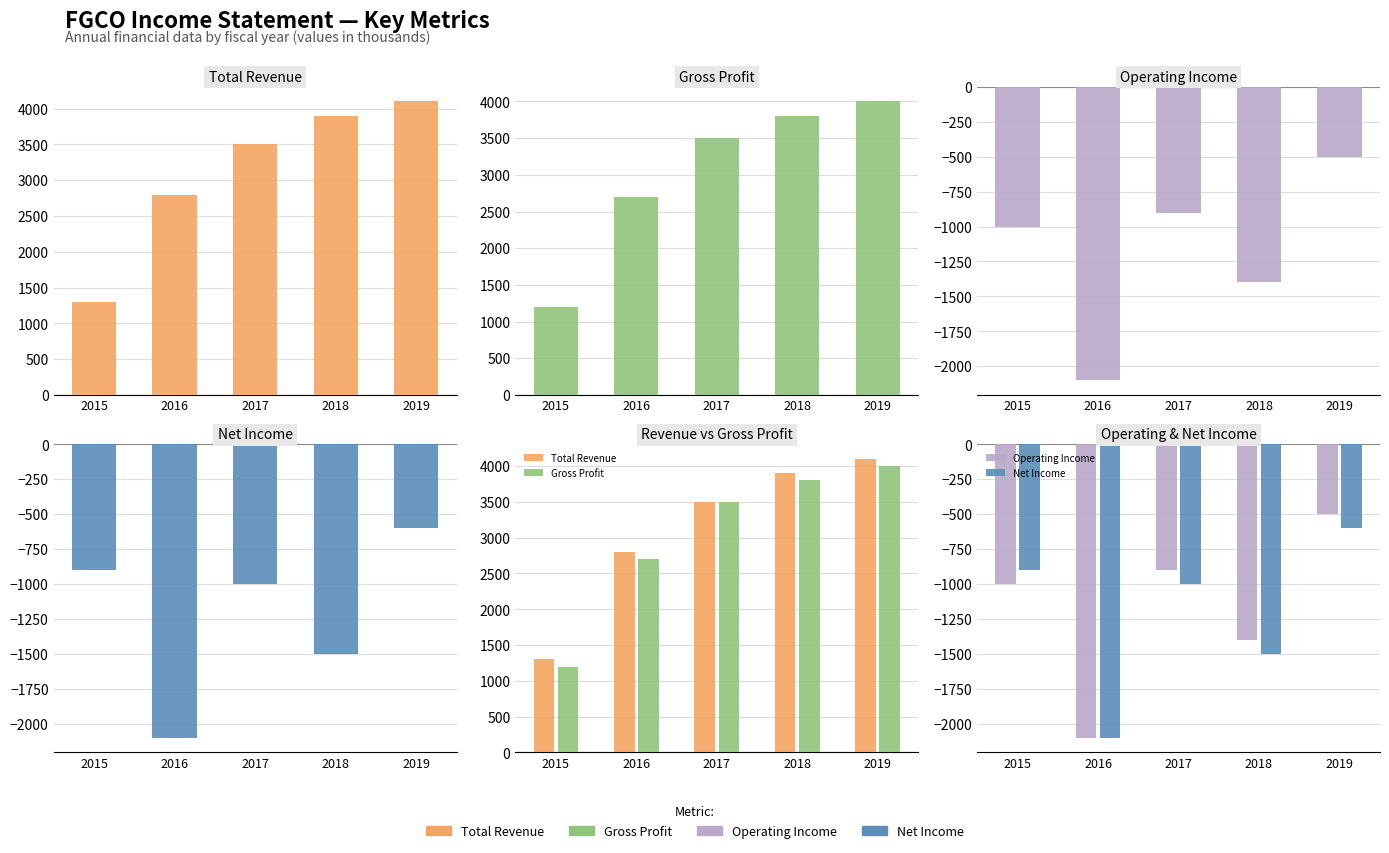

Reading right to left, list all the values displayed in this chart.

Total Revenue: 2019=4100	2018=3900	2017=3500	2016=2800	2015=1300
Gross Profit: 2019=4000	2018=3800	2017=3500	2016=2700	2015=1200
Operating Income: 2019=-500	2018=-1400	2017=-900	2016=-2100	2015=-1000
Net Income: 2019=-600	2018=-1500	2017=-1000	2016=-2100	2015=-900